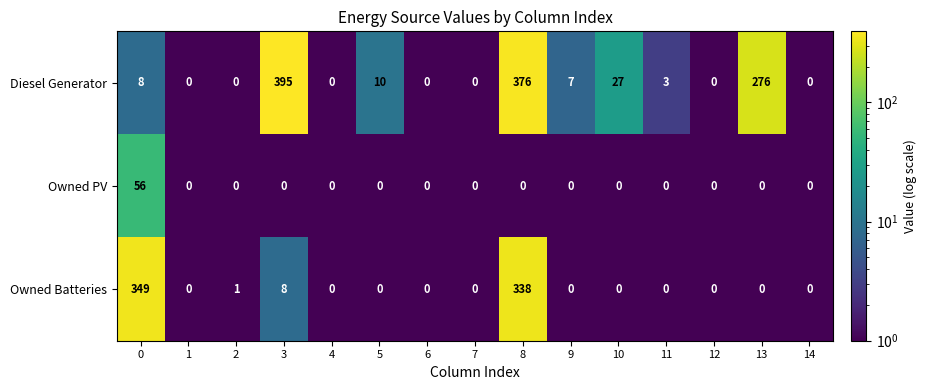

Which series has the widest spread of values?

Diesel Generator